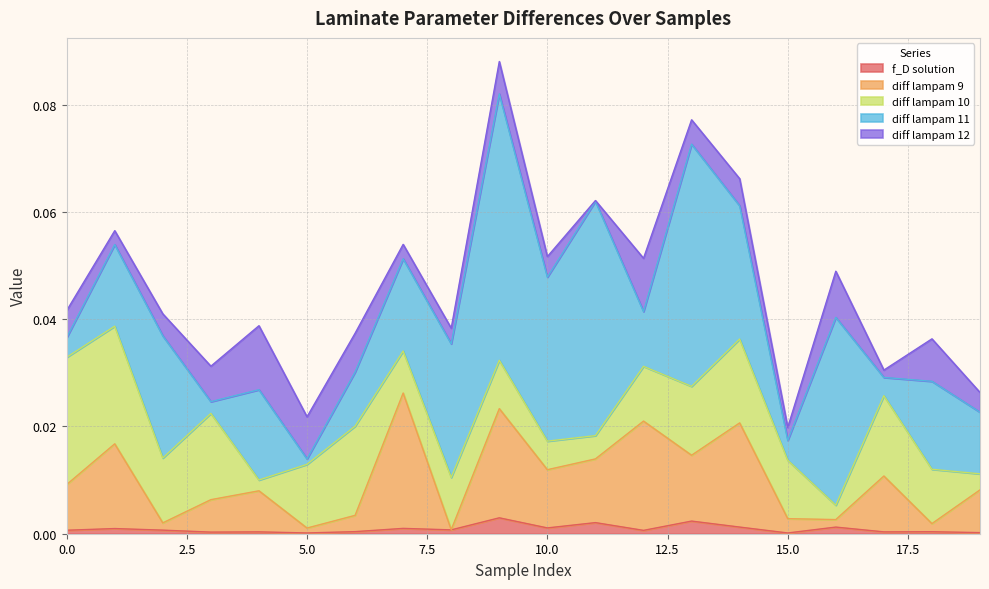

Which series ends up on top after the final intersection of diff lampam 12 and f_D solution?

diff lampam 12